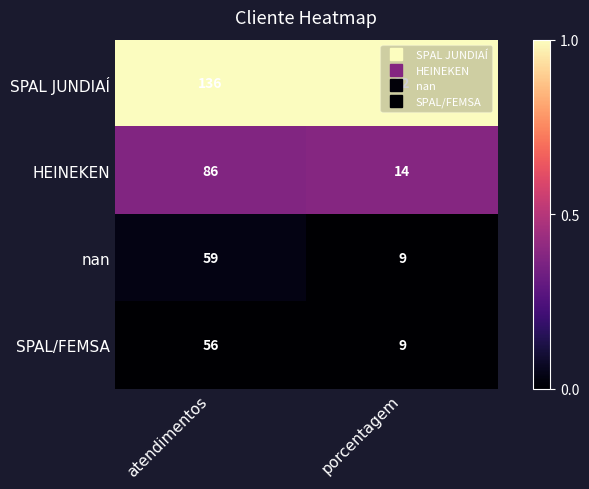

Which series has the largest range (max minus min)?

SPAL JUNDIAÍ